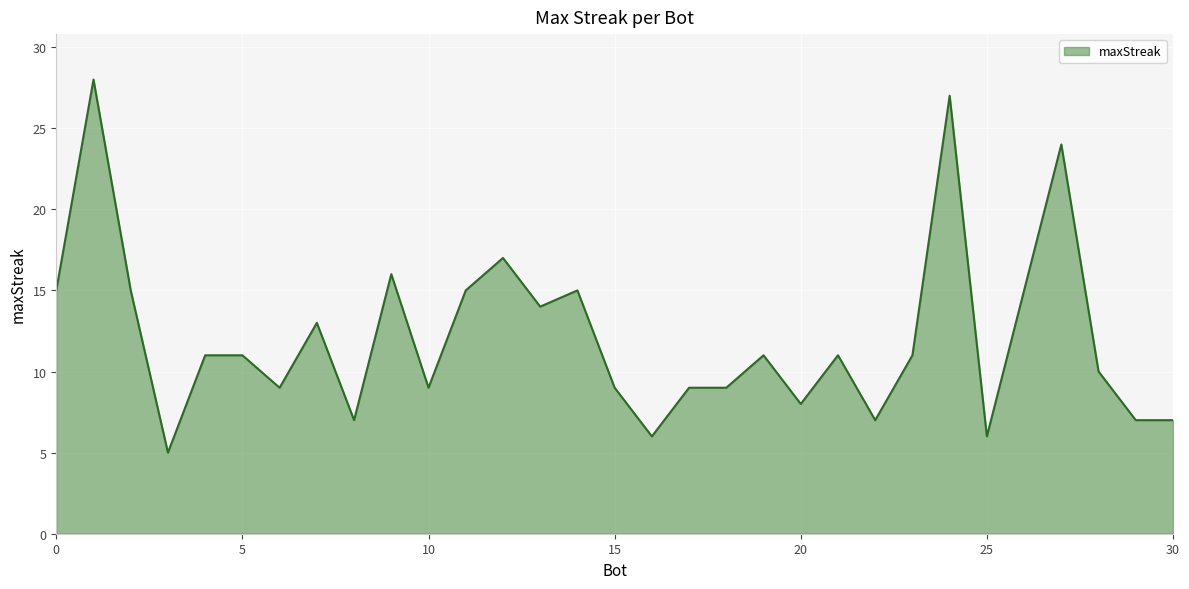

What is the difference between the maximum and minimum values?

23